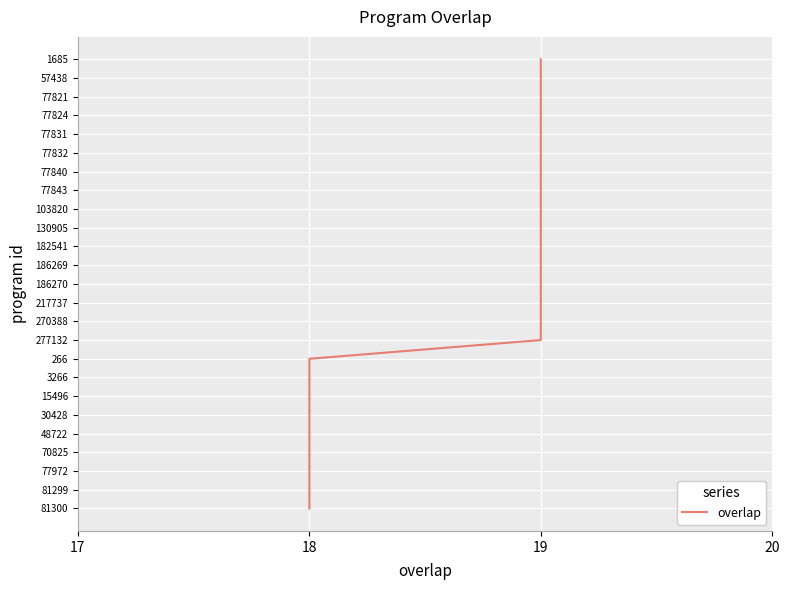

Between 19 and 18, which is larger?

18